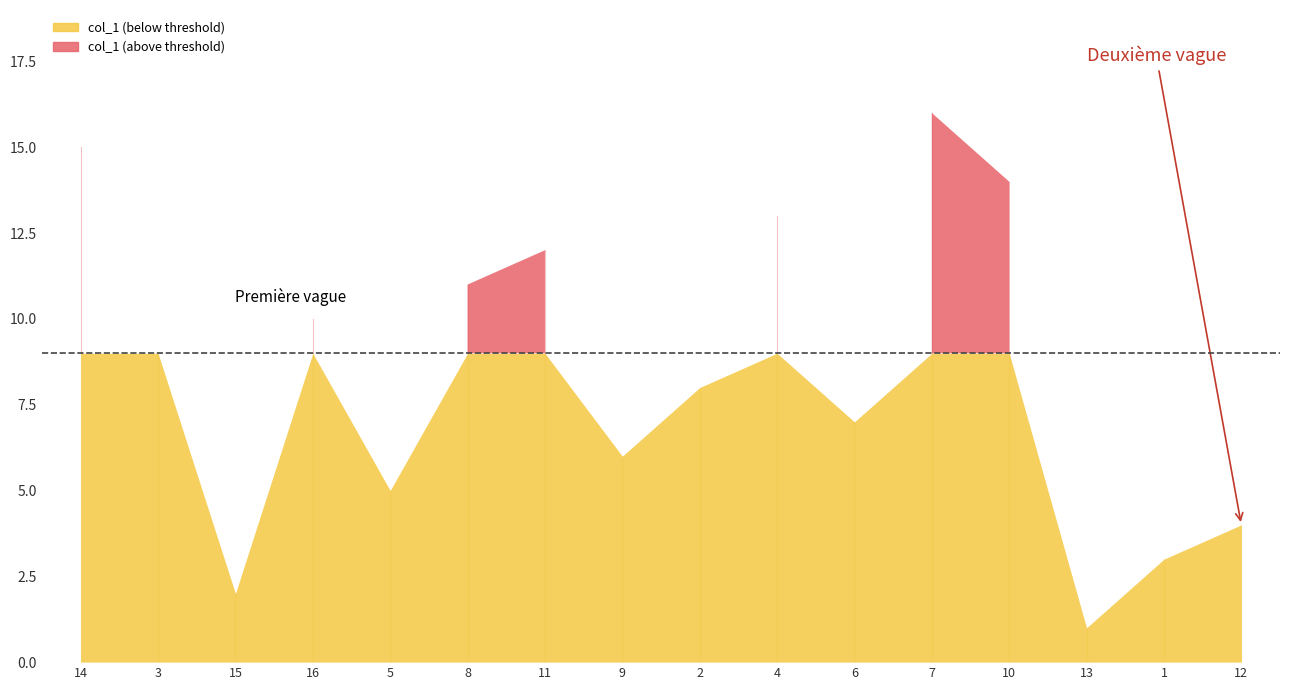

True or false: the data shows 2 at 2.

False